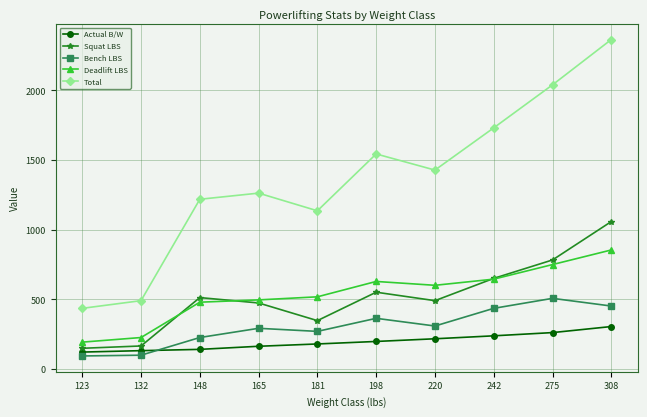

What is the total value across all series at 308?

5033.7